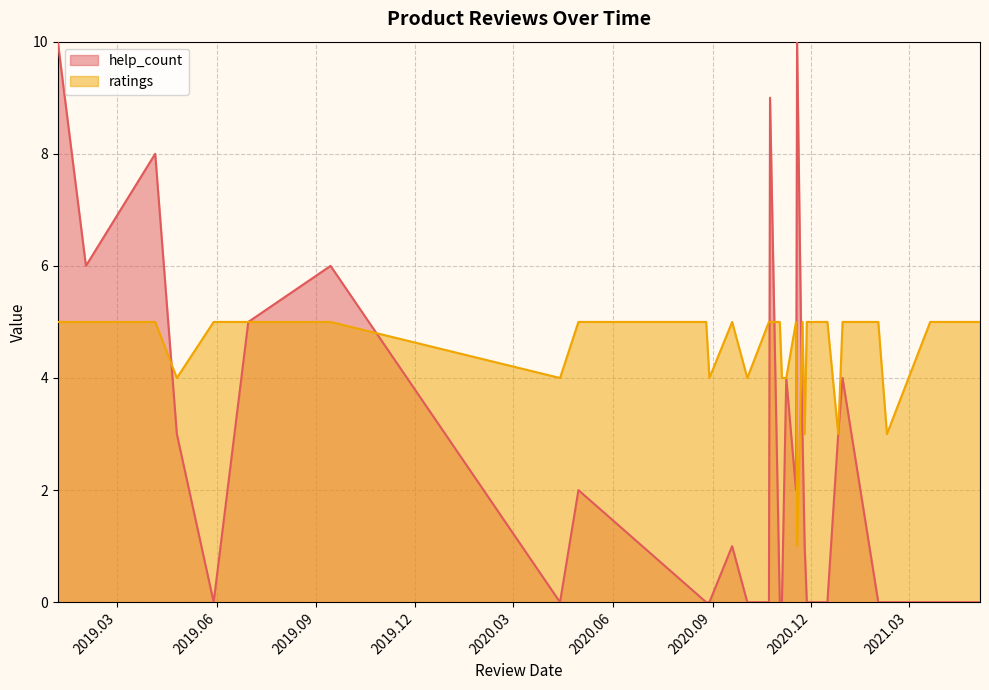

True or false: ratings has a value of 7 at 2021.04.06.

False